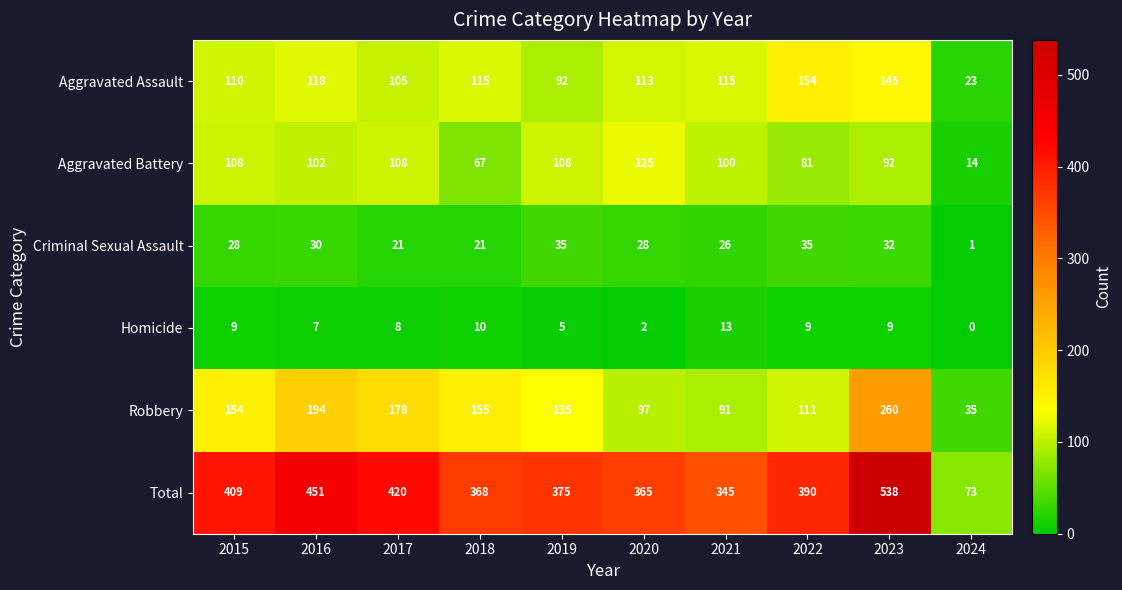

Rank the series by their maximum value, from highest to lowest.

Total, Robbery, Aggravated Assault, Aggravated Battery, Criminal Sexual Assault, Homicide